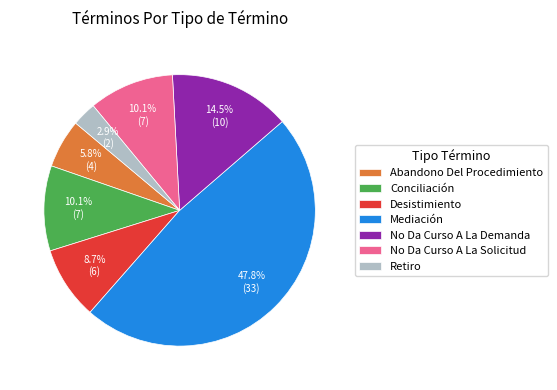

Which slice is the smallest?

Retiro